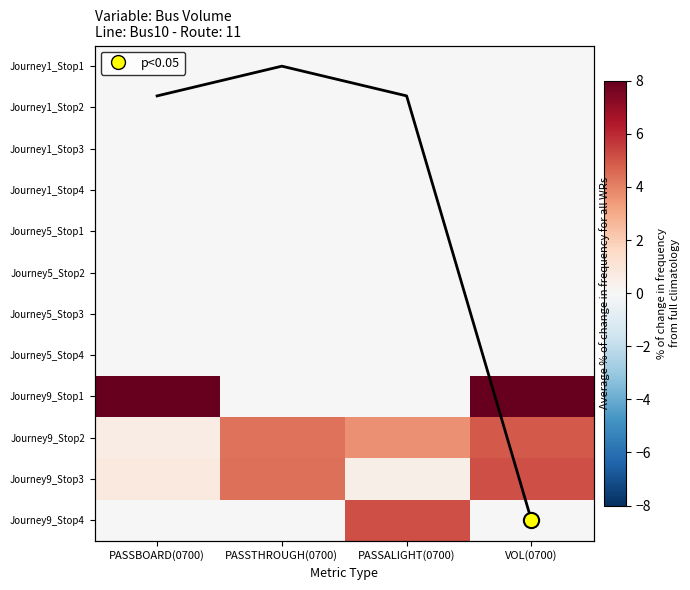

Is it true that Journey9_Stop3 equals 5.2 at VOL(0700)?

True